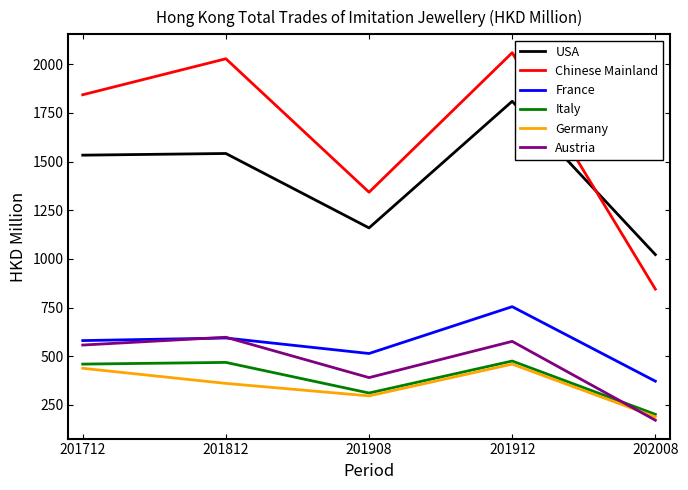

What is the minimum value shown in the chart?

171.5